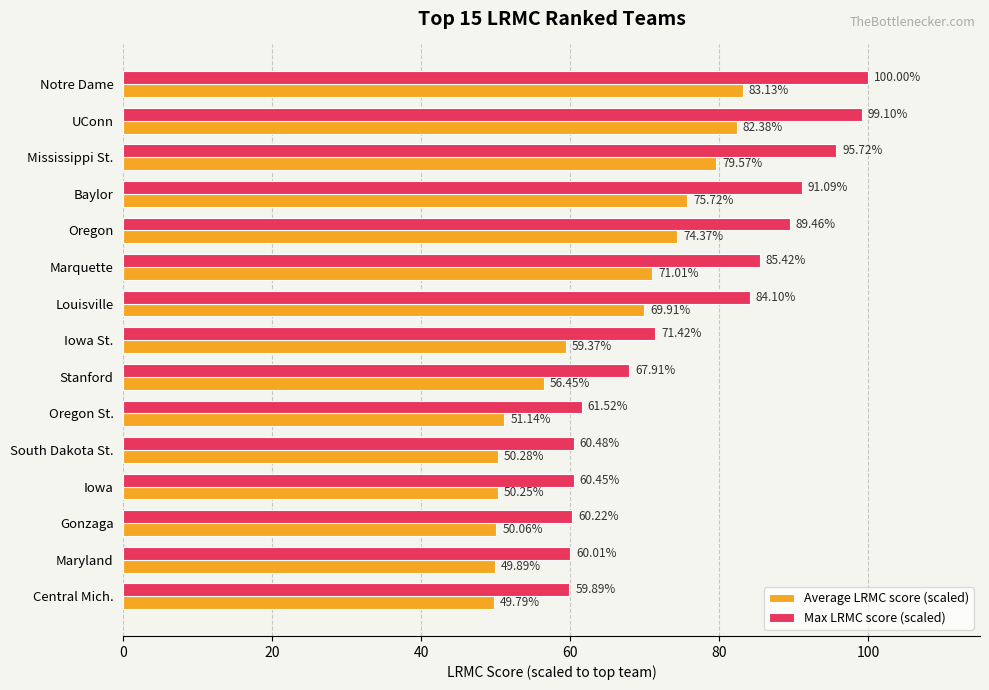

At which label is Max LRMC score (scaled) closest to 79?

Louisville